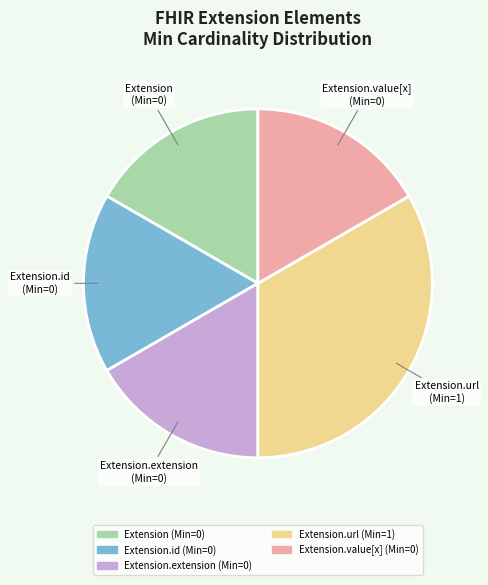

Is there any slice that represents more than half of the pie?

No